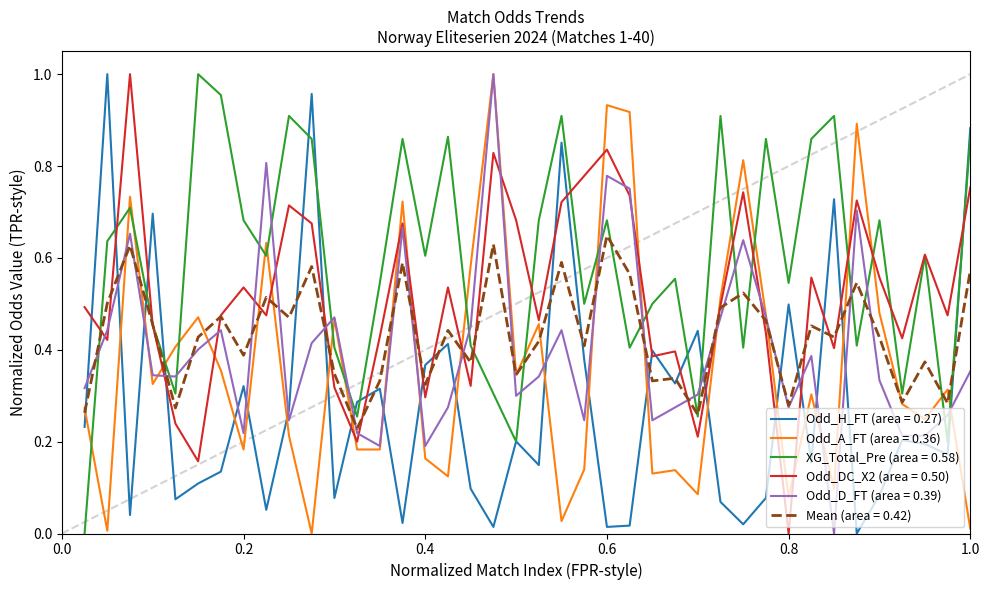

What are all the series names shown in the legend?

Odd_H_FT (area = 0.27), Odd_A_FT (area = 0.36), XG_Total_Pre (area = 0.58), Odd_DC_X2 (area = 0.50), Odd_D_FT (area = 0.39), Mean (area = 0.42)